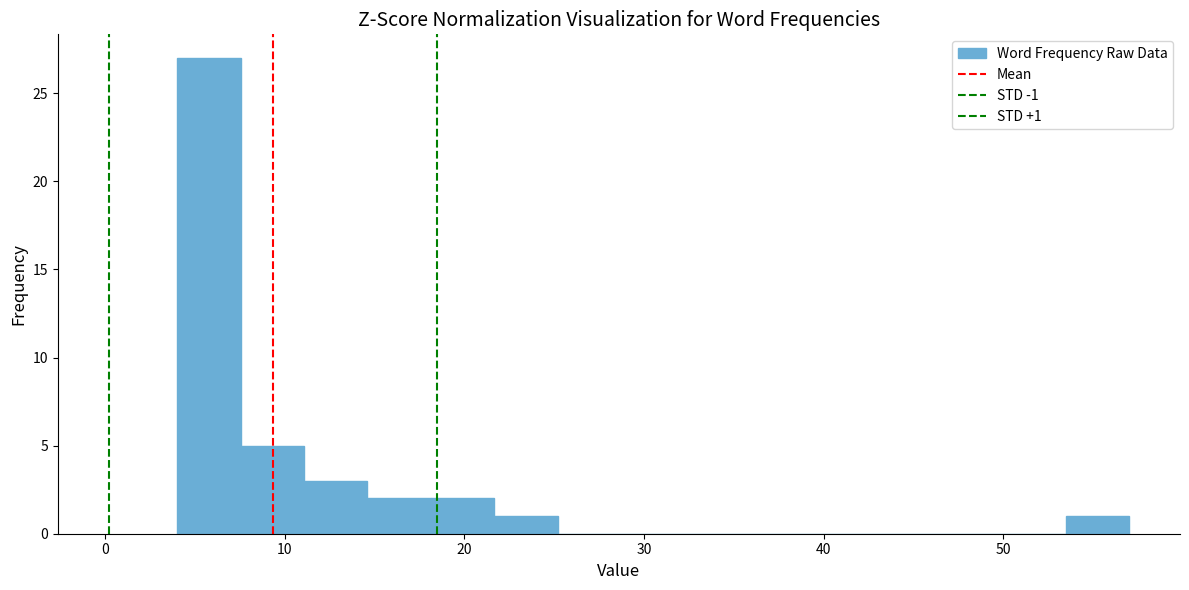

Read against the x-axis, roughly where is the centre of the tallest bar?

6